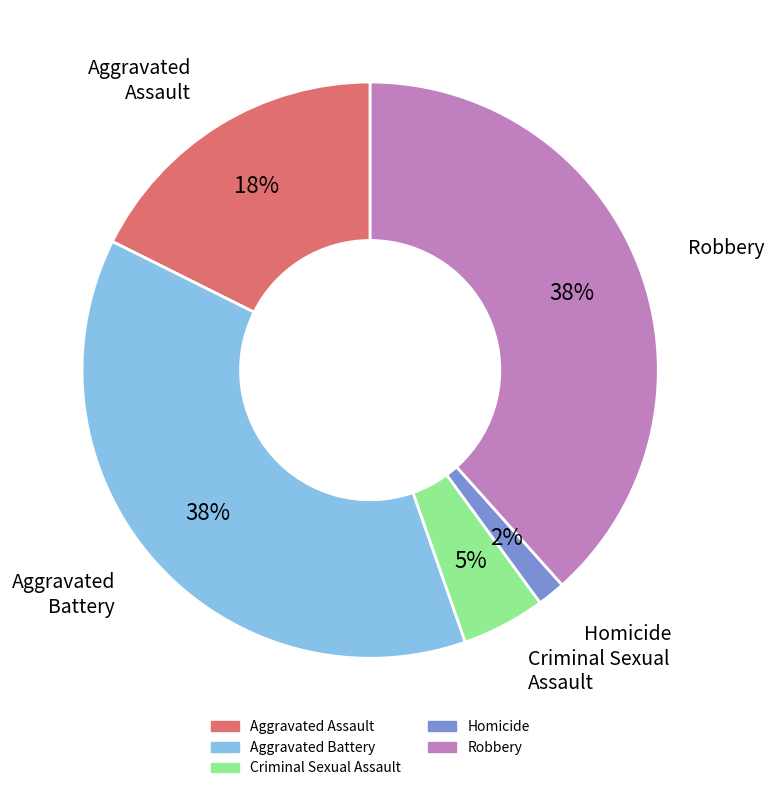

Which category has the smallest portion of the pie?

Homicide